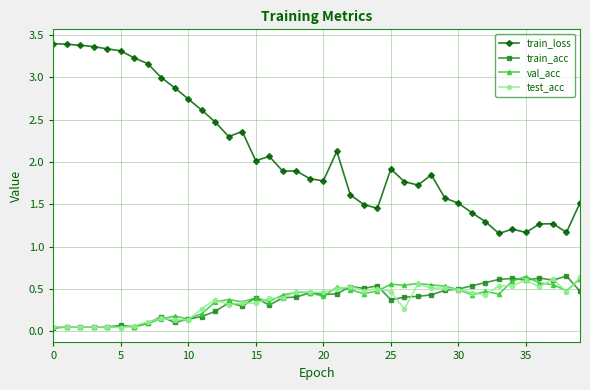

What are all the series names shown in the legend?

train_loss, train_acc, val_acc, test_acc